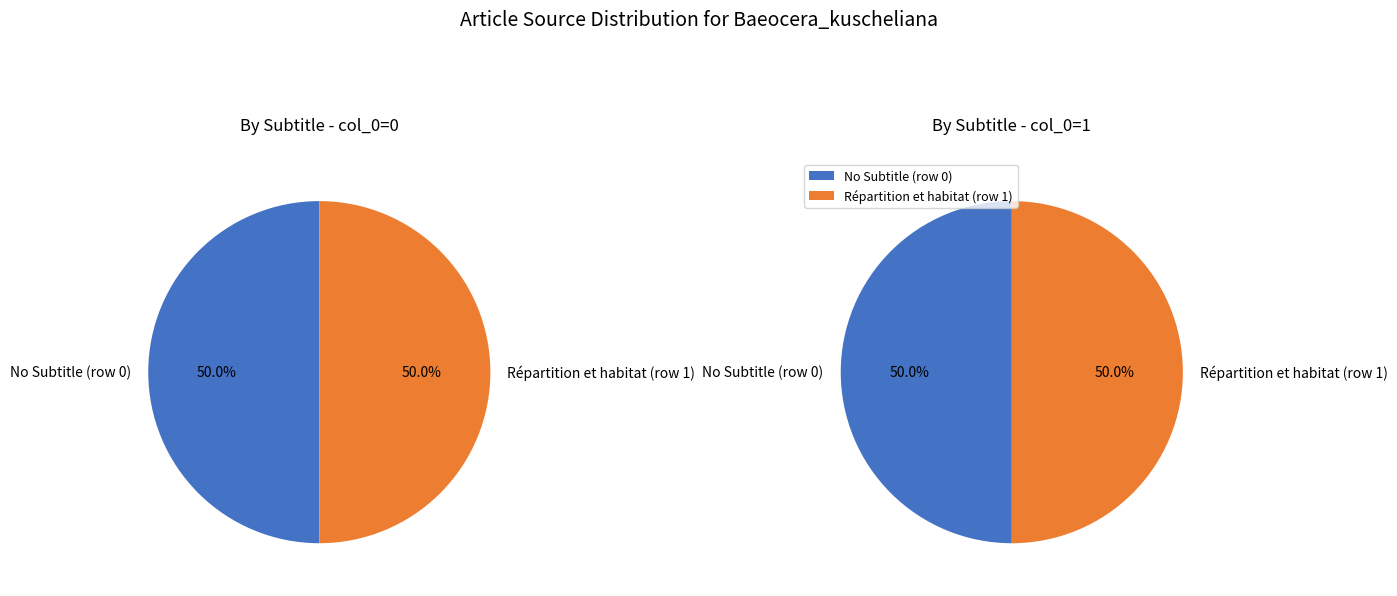

How many slices are in this pie chart?

2